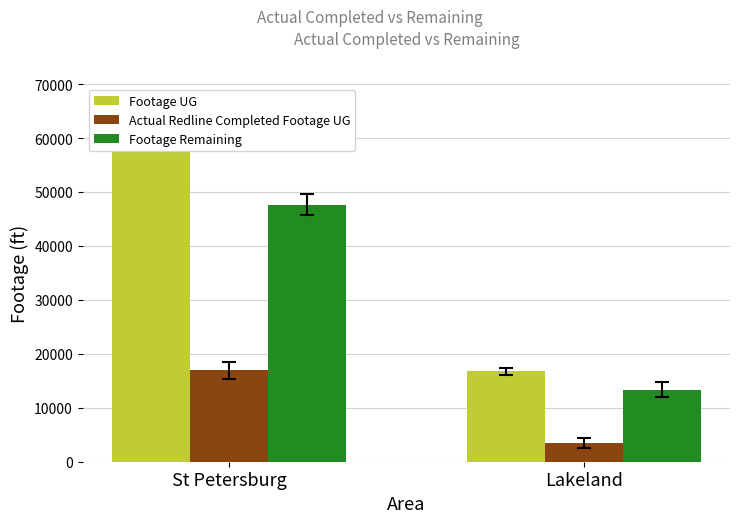

What is the sum of the Footage UG values at St Petersburg and Lakeland?

81408